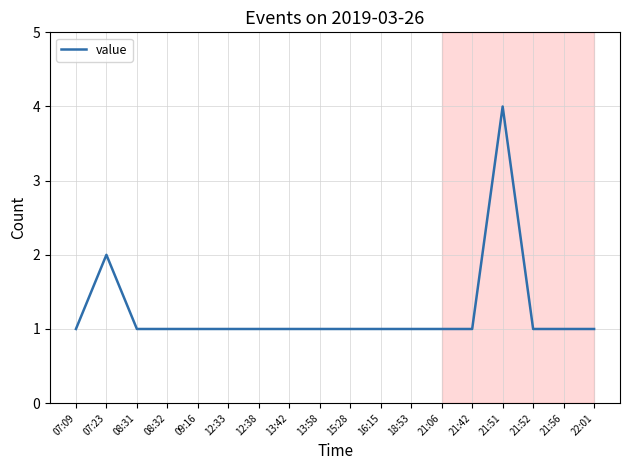

Between 21:56 and 07:23, which is larger?

07:23